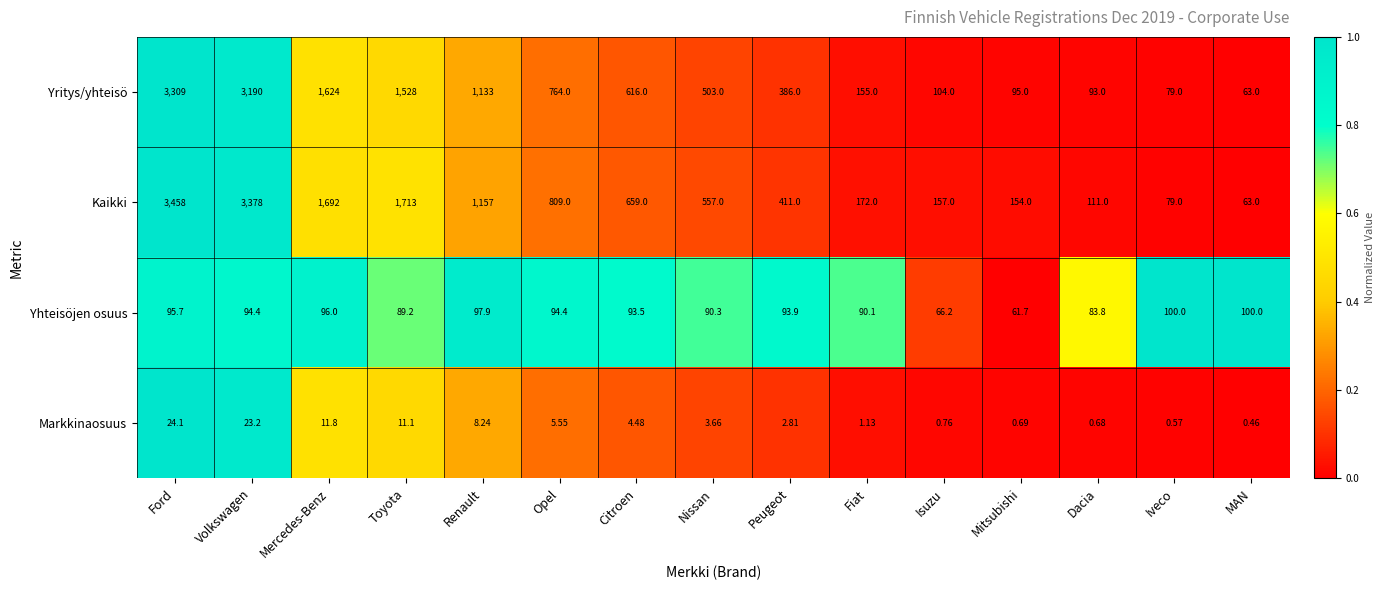

Which series changed the most between Dacia and Iveco?

Kaikki